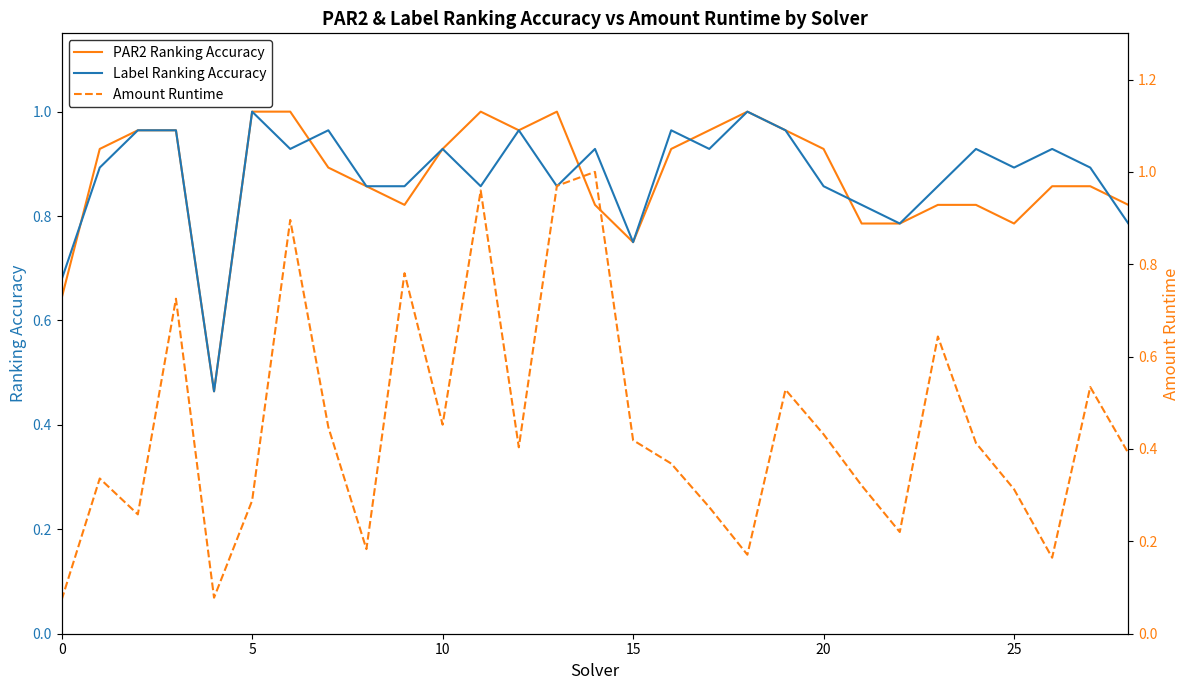

How many distinct data groups are displayed?

3